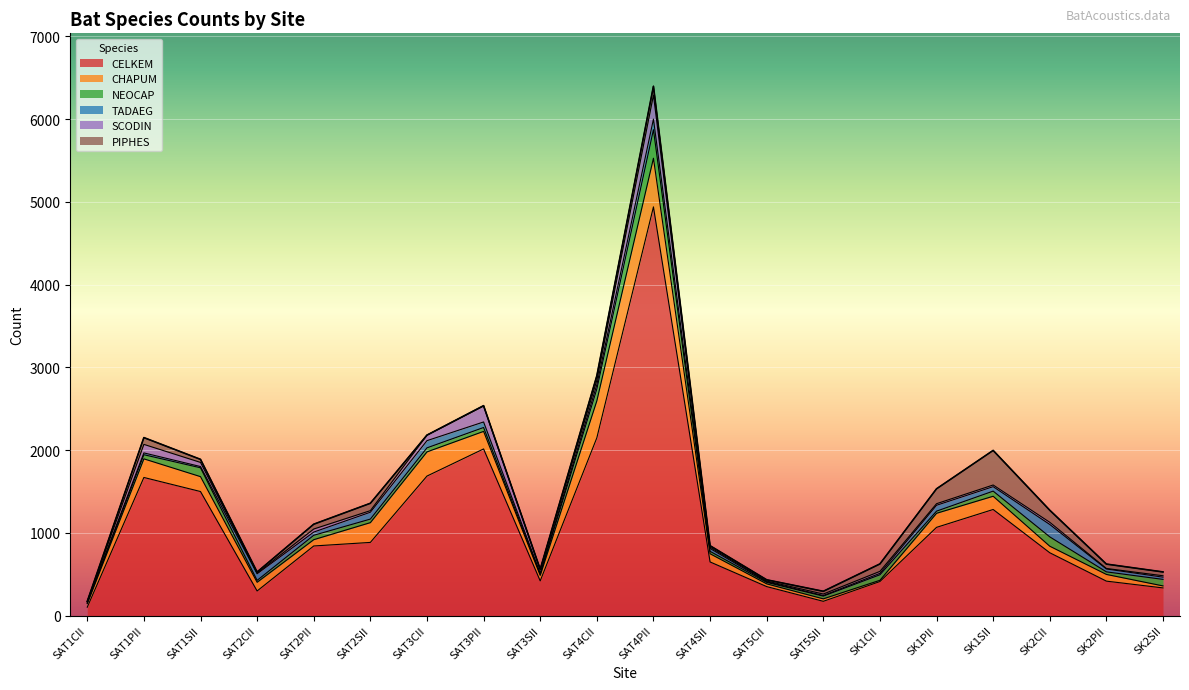

True or false: SCODIN has a value of 76 at SAT1SII.

False